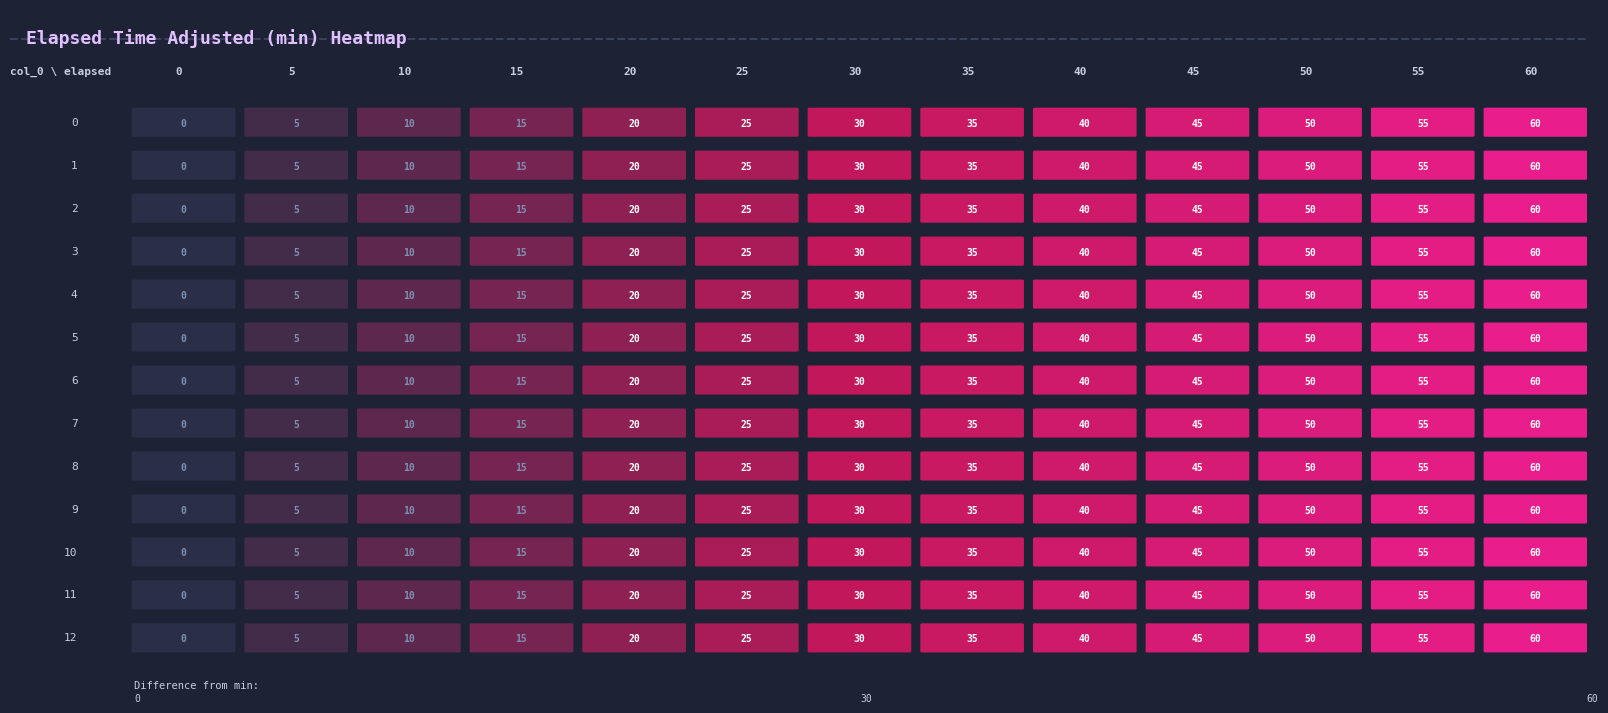

Rank the categories by 5 value from lowest to highest.

0, 1, 2, 3, 4, 5, 6, 7, 8, 9, 10, 11, 12